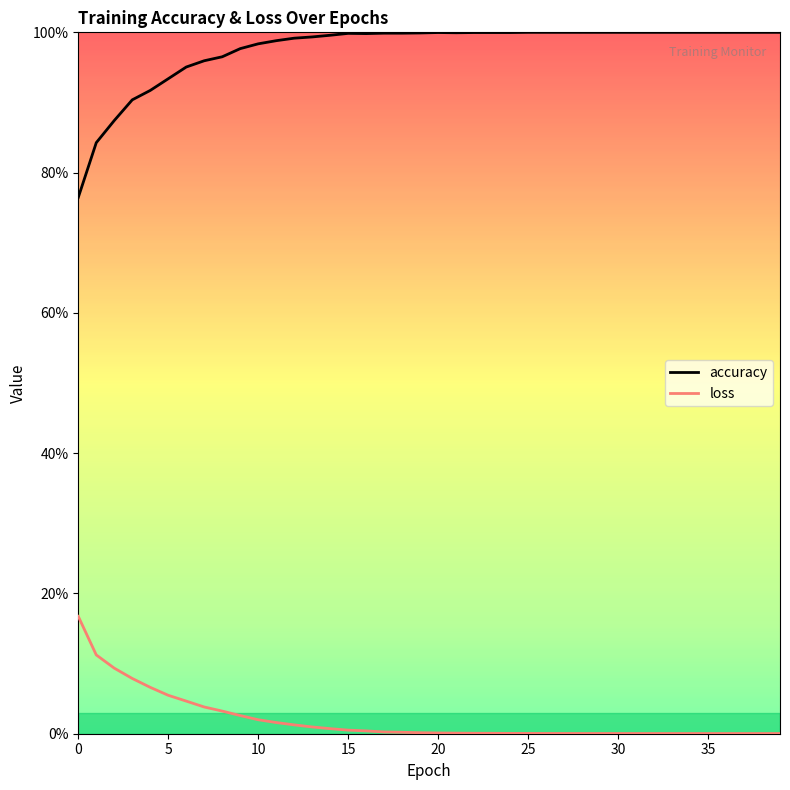

What are all the series names shown in the legend?

accuracy, loss